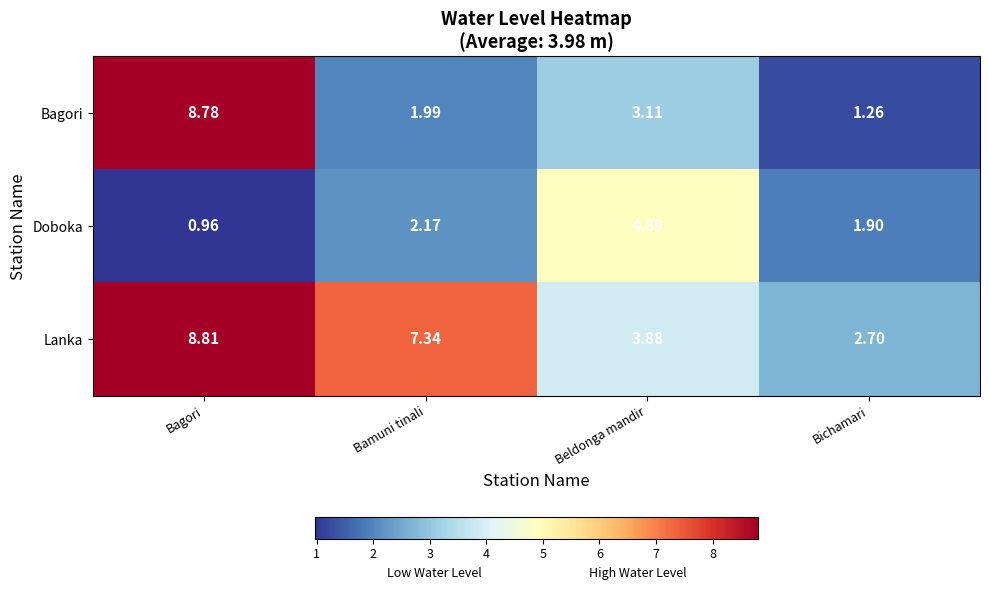

Which series changed the most between Bagori and Beldonga mandir?

Bagori